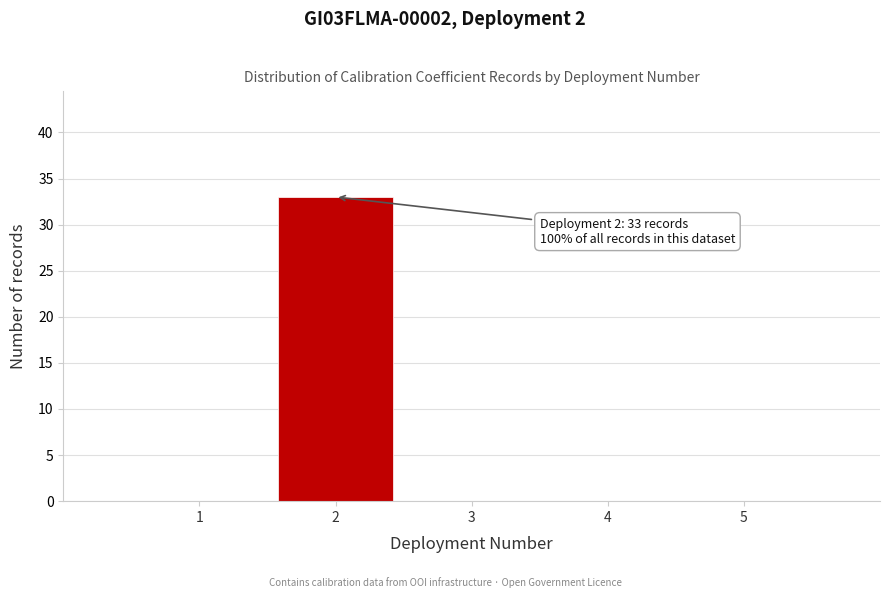

Reading left to right, list all the values displayed in this chart.

1=0	2=33	3=0	4=0	5=0